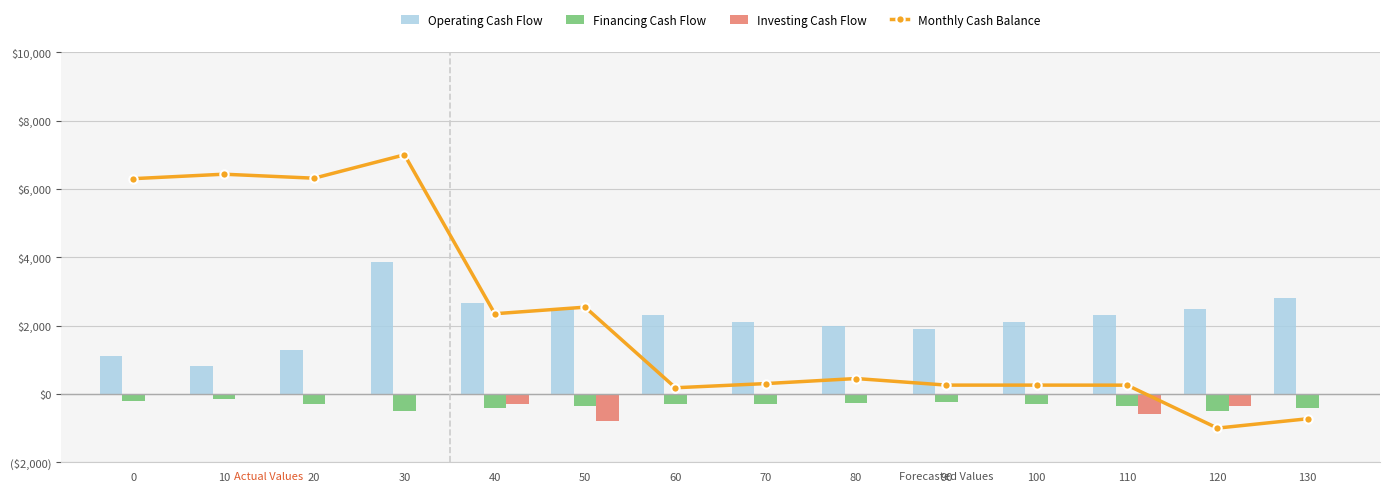

Rank the categories by Investing Cash Flow value from lowest to highest.

50, 110, 120, 40, 0, 10, 20, 30, 60, 70, 80, 90, 100, 130